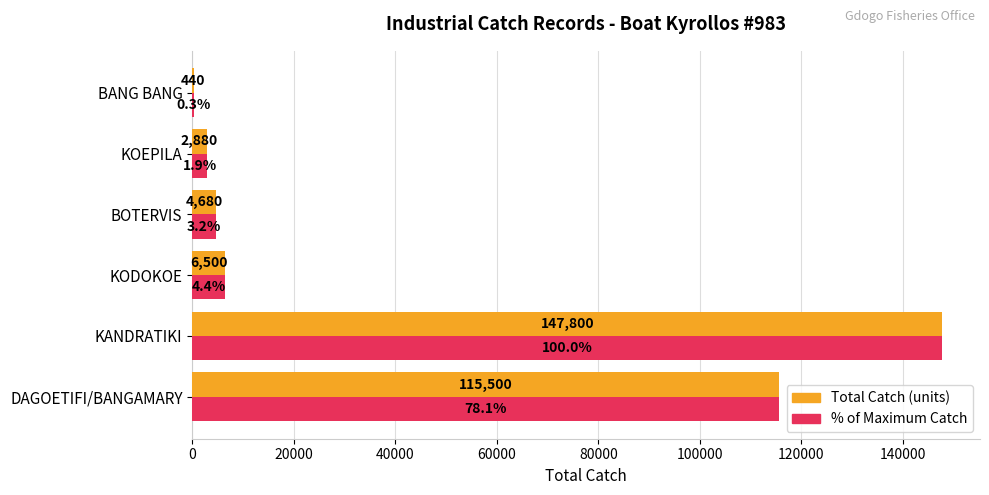

At which category does the chart reach its peak across all series?

KANDRATIKI